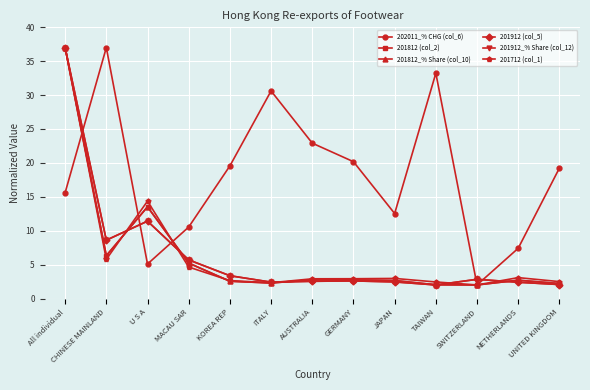

True or false: 201812_% Share (col_10) has more than 2 points higher than both neighbors.

True